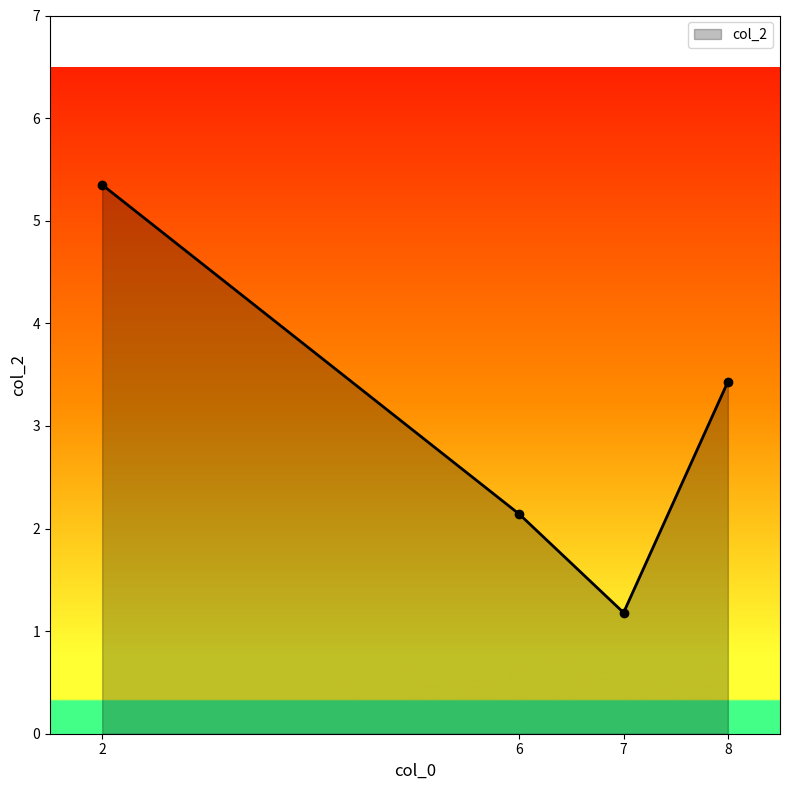

Between 7 and 6, which is larger?

6